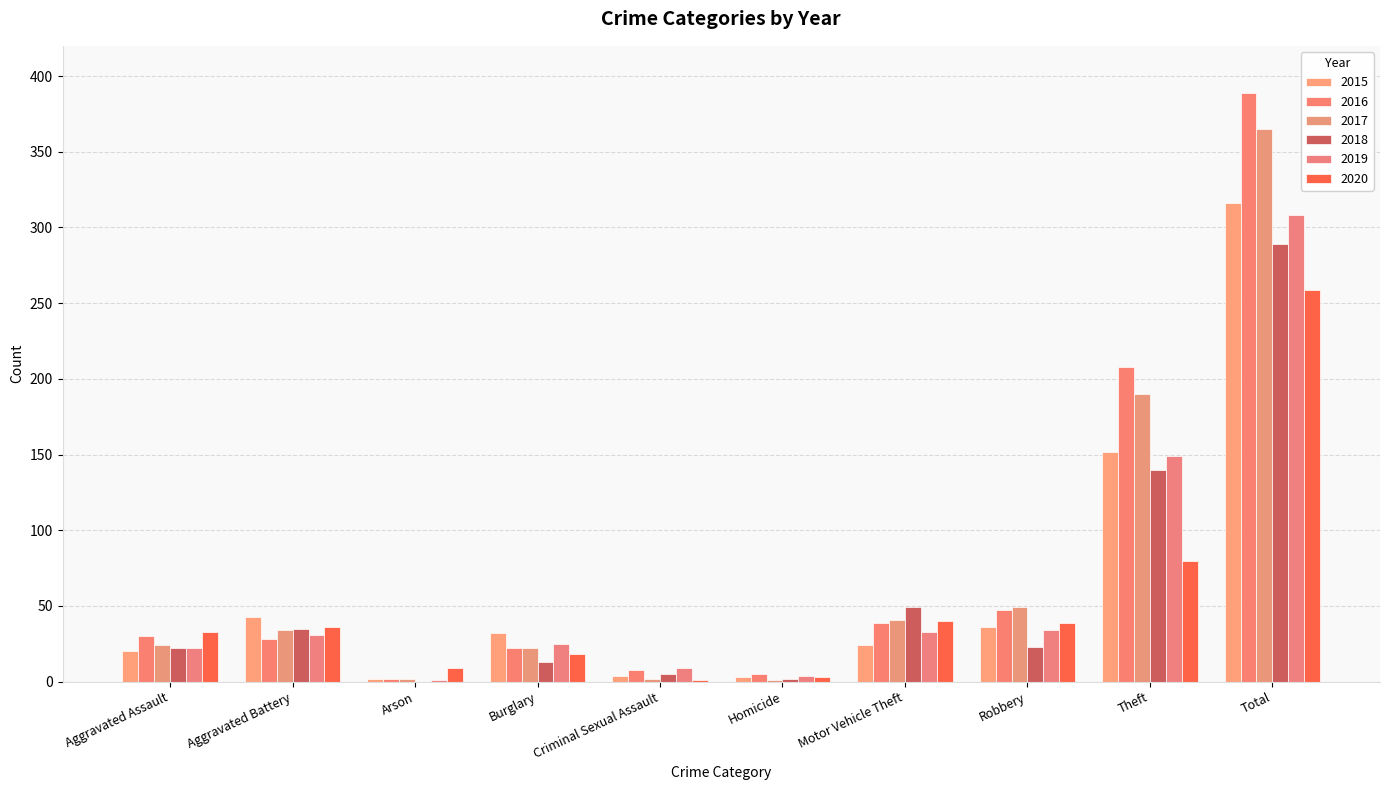

What are all the series names shown in the legend?

2015, 2016, 2017, 2018, 2019, 2020